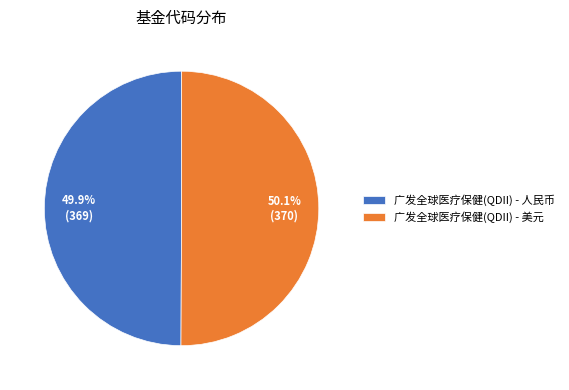

Is there any slice that represents more than half of the pie?

Yes